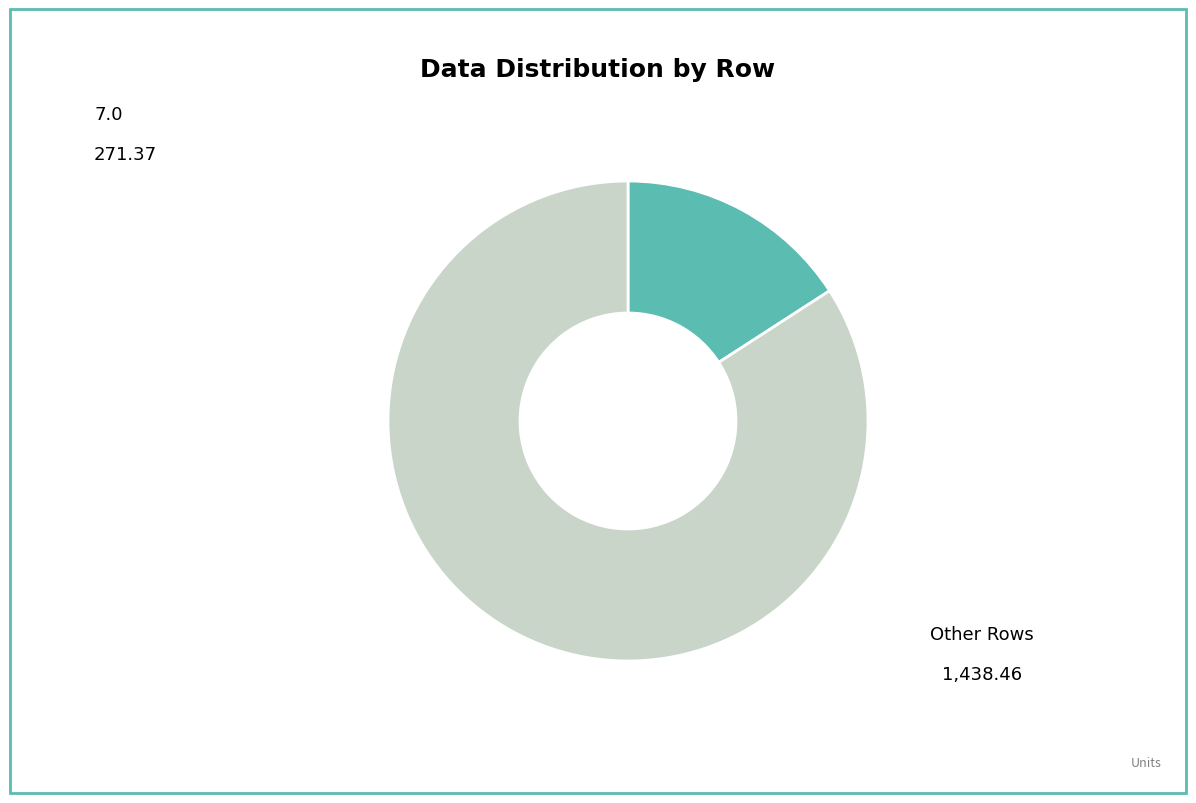

Count the number of slices in the pie.

2